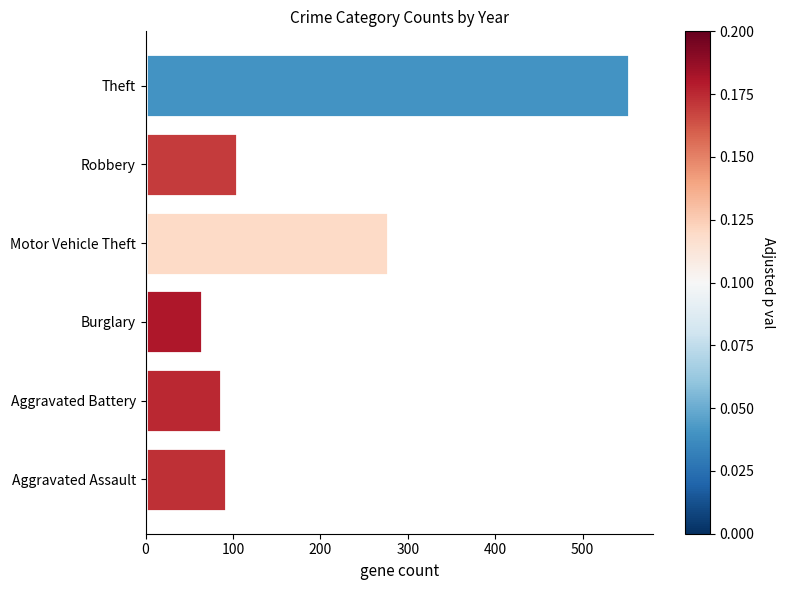

What is the difference between the maximum and minimum values?

488